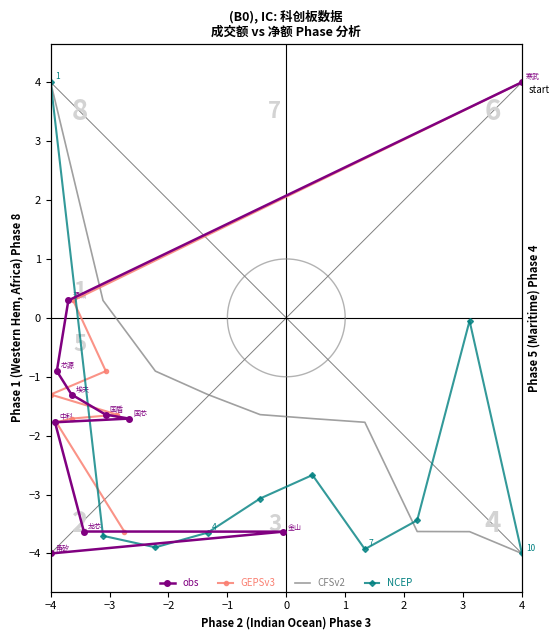

Rank the categories by 成交额 value from highest to lowest.

寒武纪, 金山办公, 国芯科技, 国盾量子, 龙芯中科, 埃夫特, 源杰科技, 芯源微, 中科蓝讯, 甬矽电子